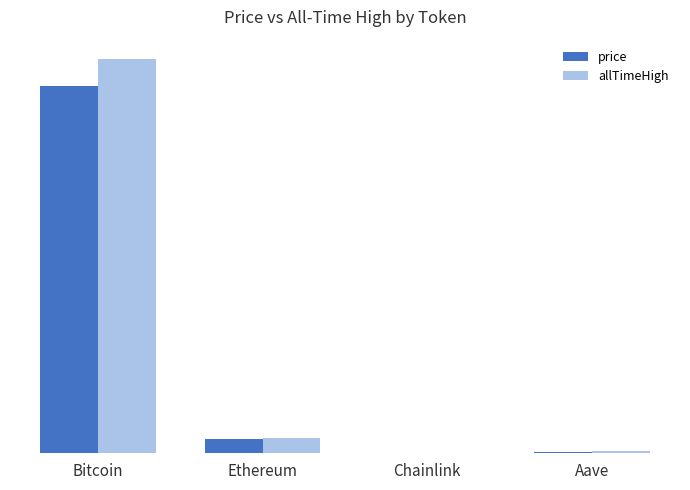

What is the difference between the price values at Aave and Ethereum?

4168.2